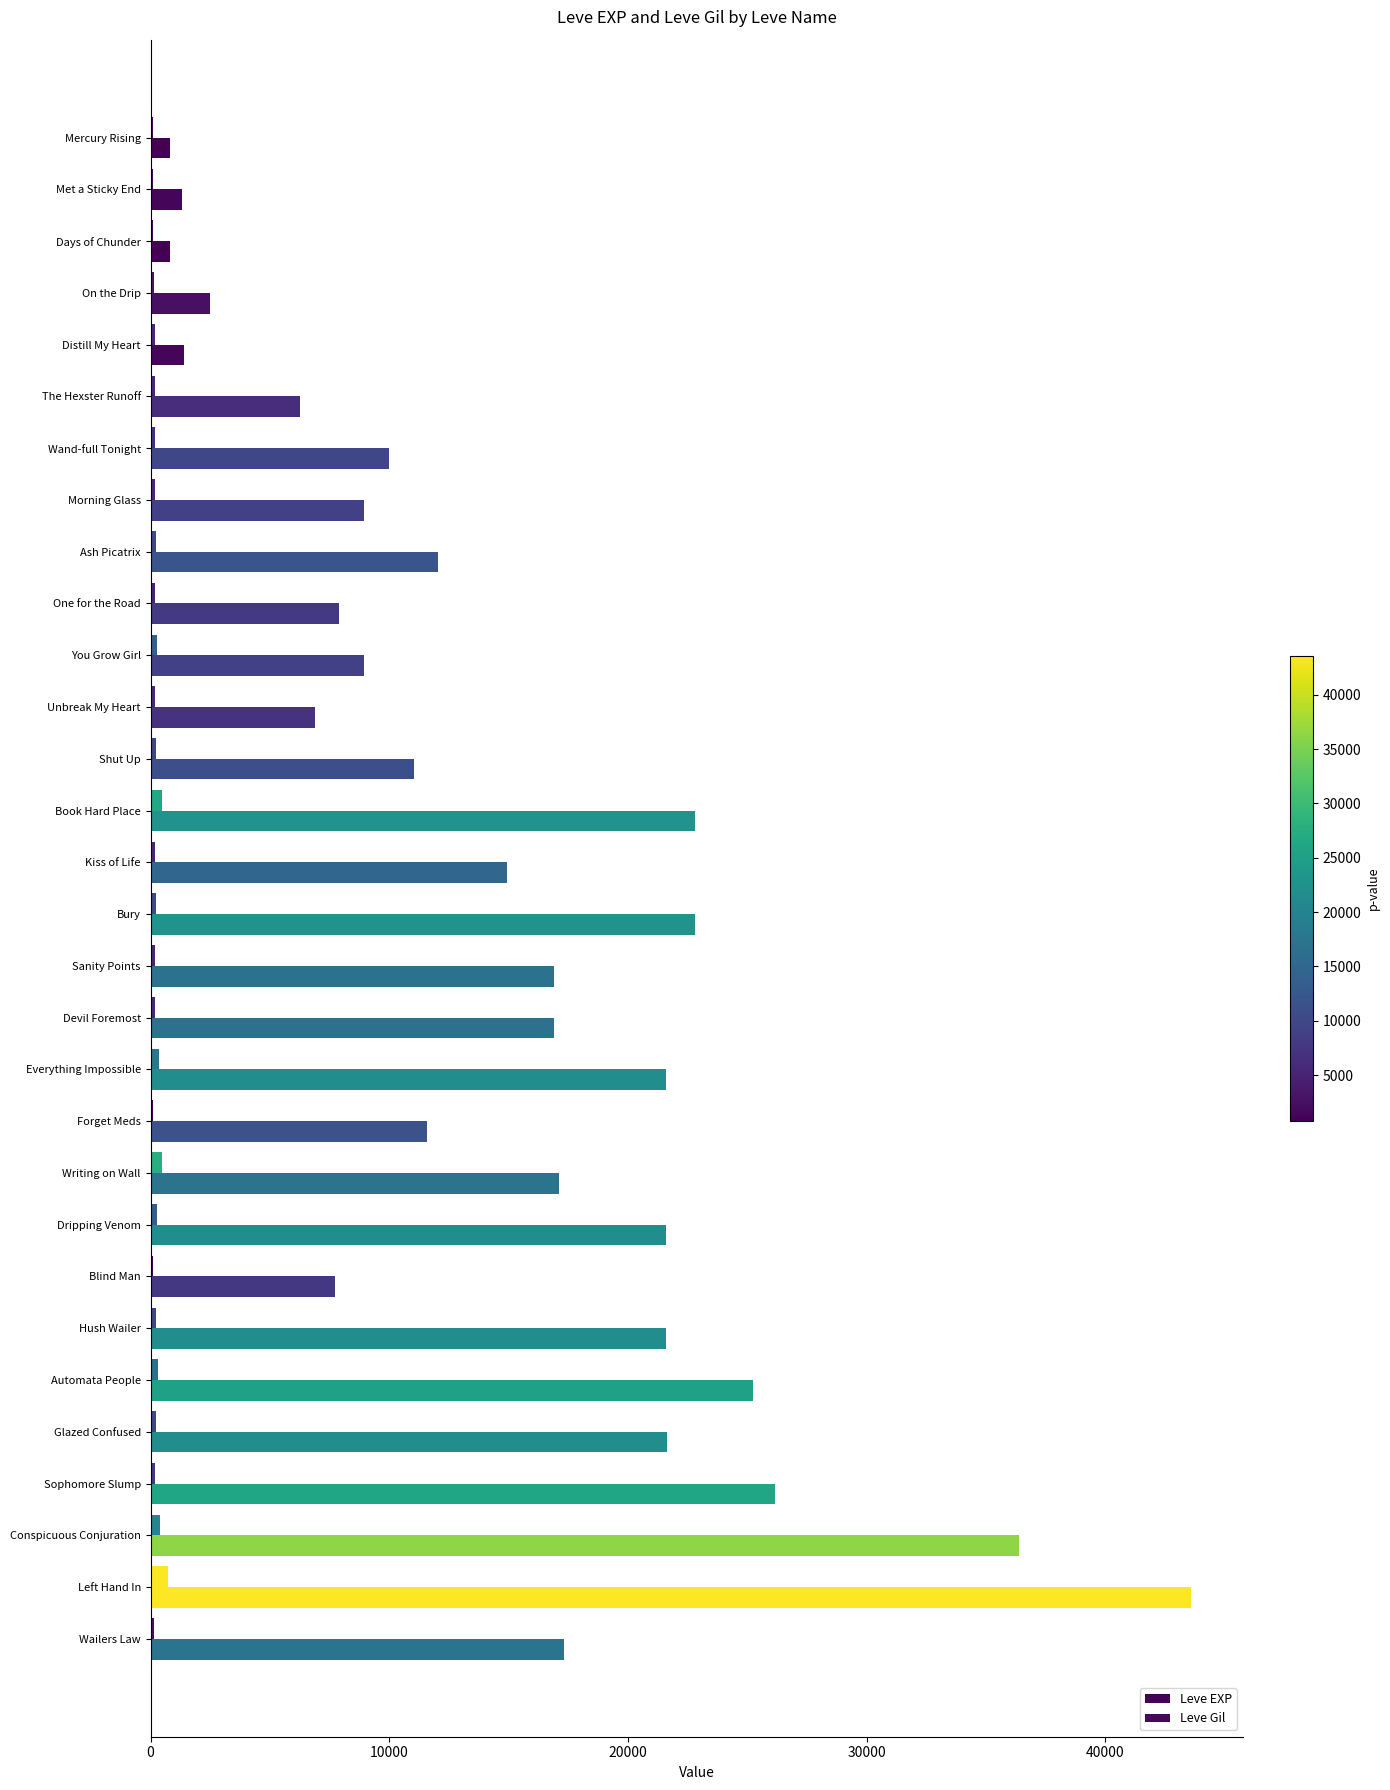

List the series in order of their overall mean, lowest first.

Leve Gil, Leve EXP